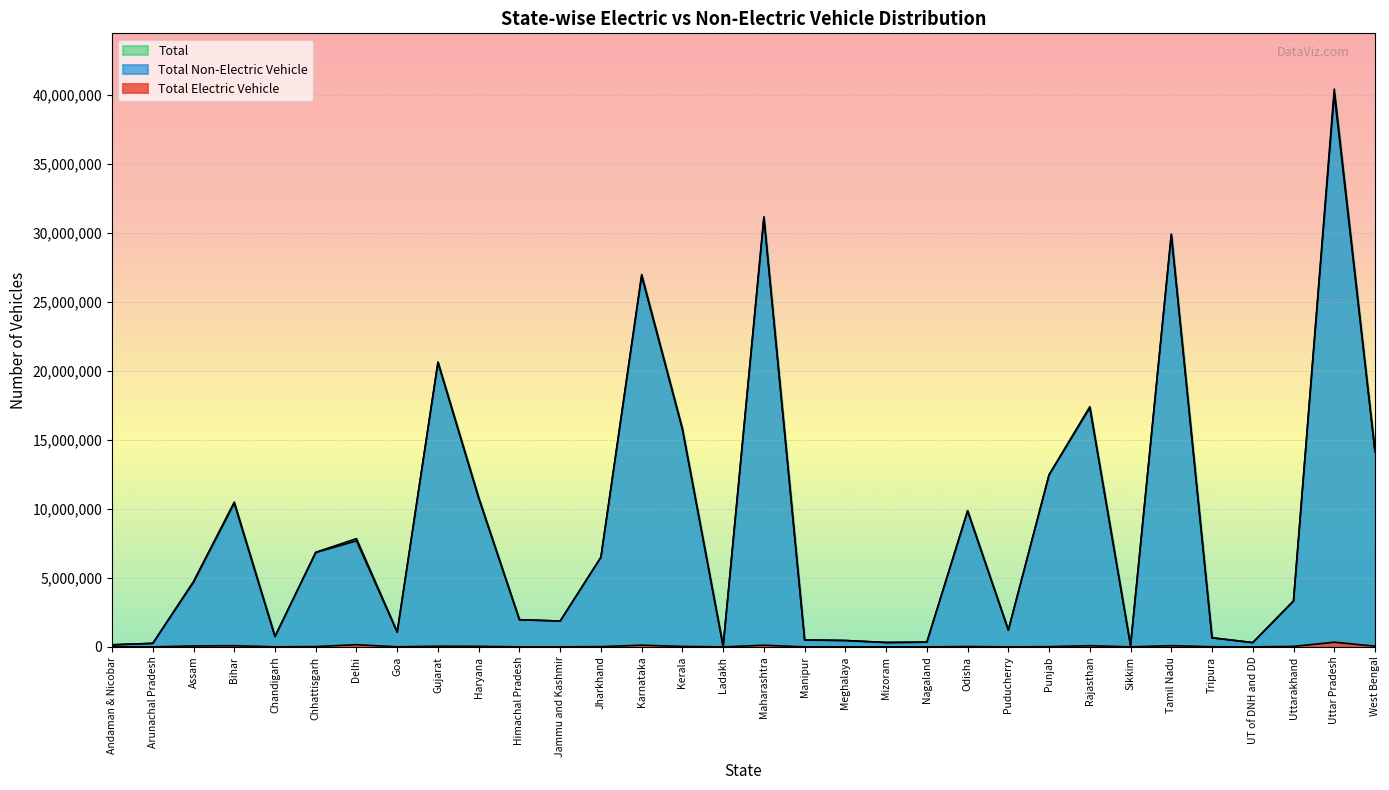

True or false: Total and Total Non-Electric Vehicle intersect in this chart.

False